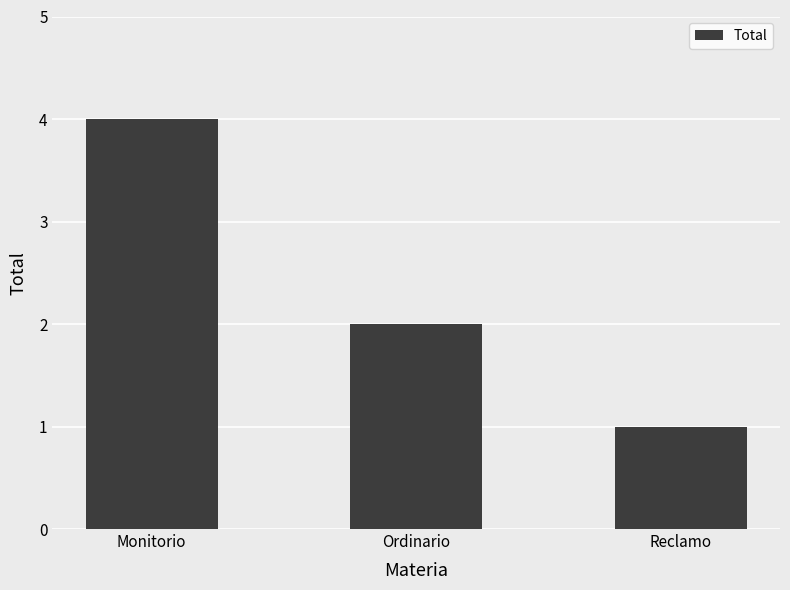

Is it true that the value at Monitorio is 2?

False